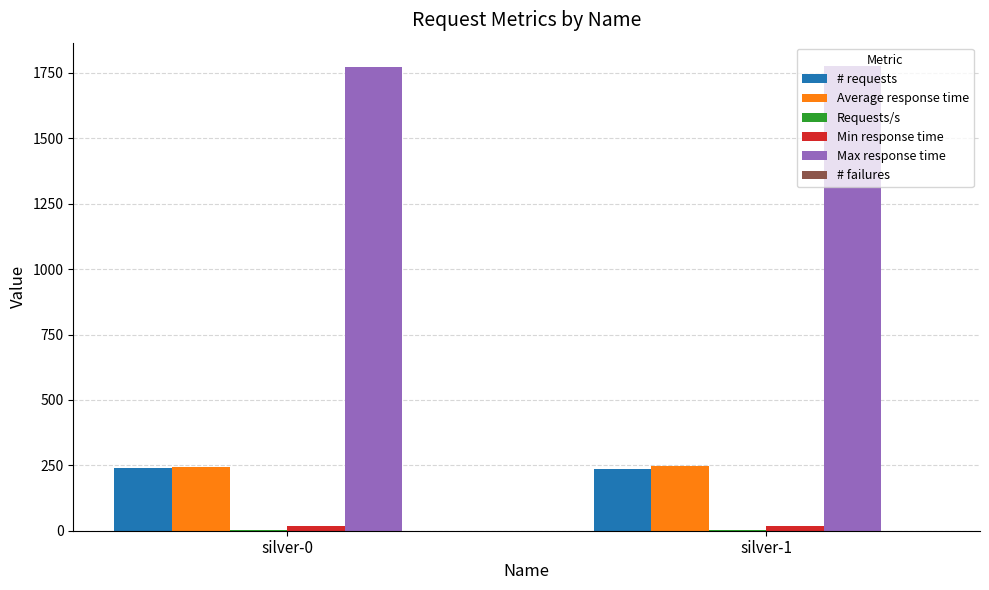

How many Average response time values are between 242 and 249?

2